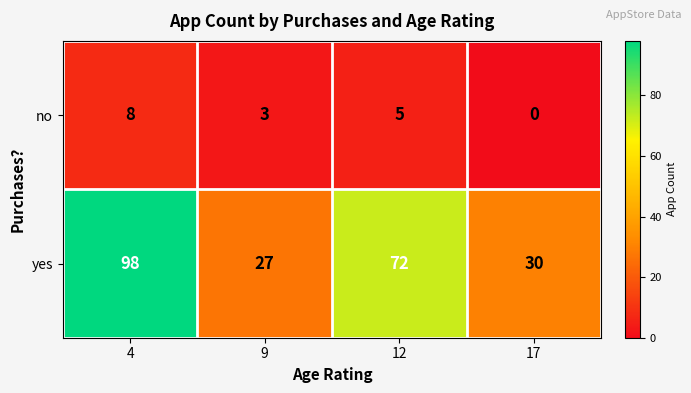

How many data points does each series have?

4